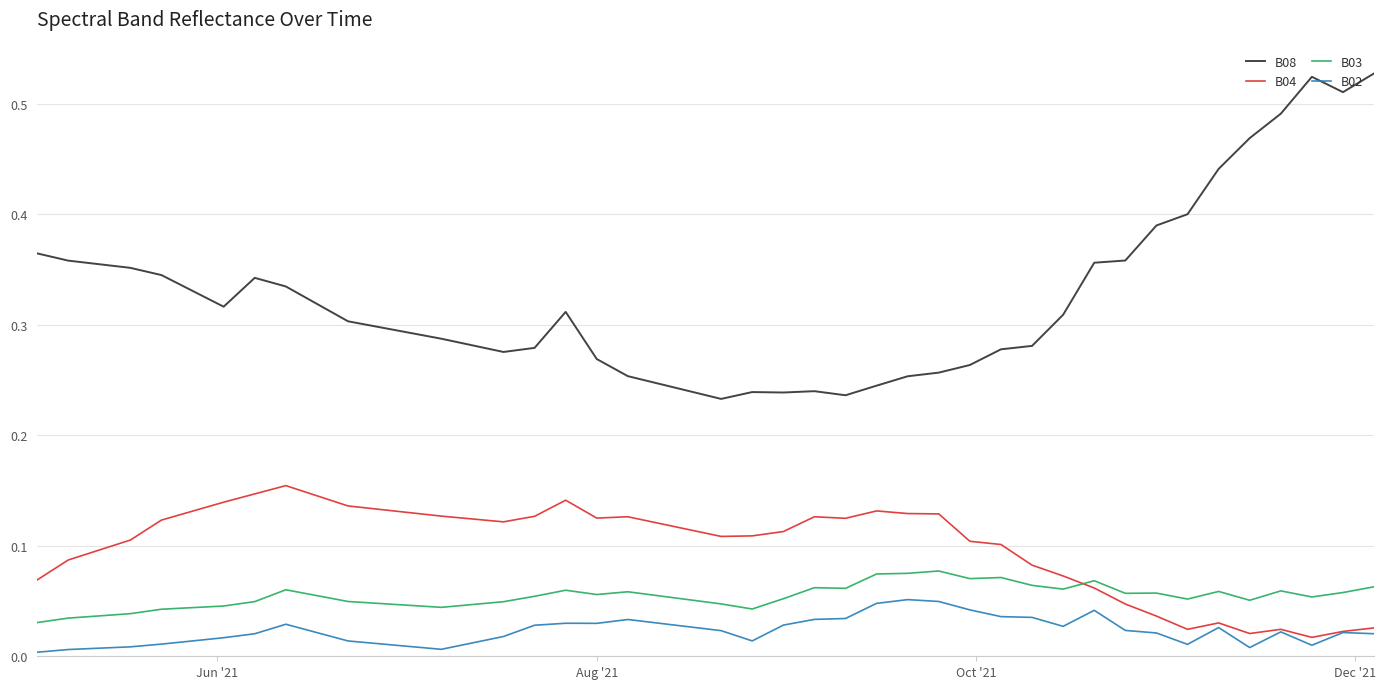

Rank the series by their maximum value, from lowest to highest.

B02, B03, B04, B08